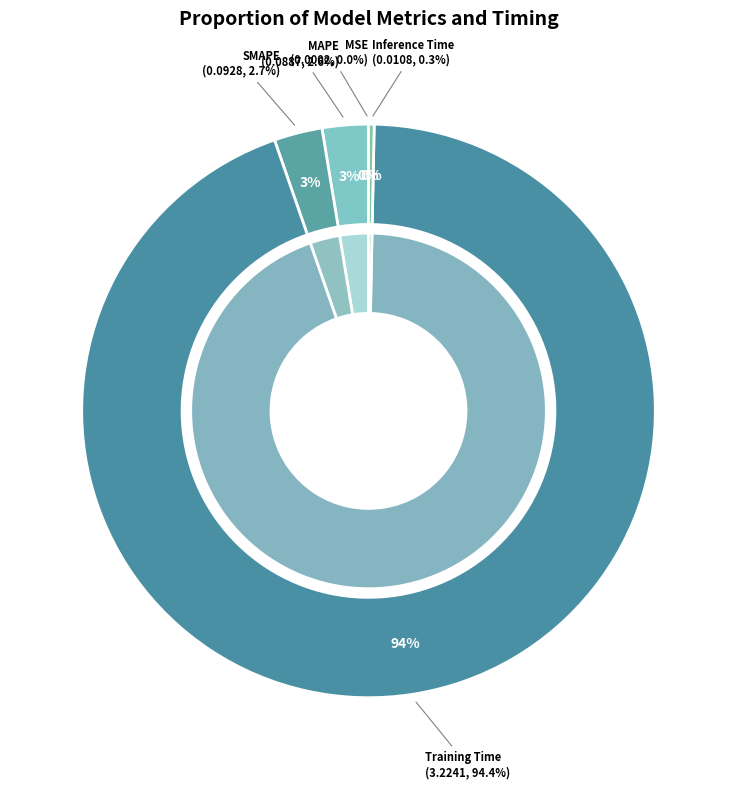

To the nearest percent, what is the difference between the MAPE and Inference Time slice percentages?

2%